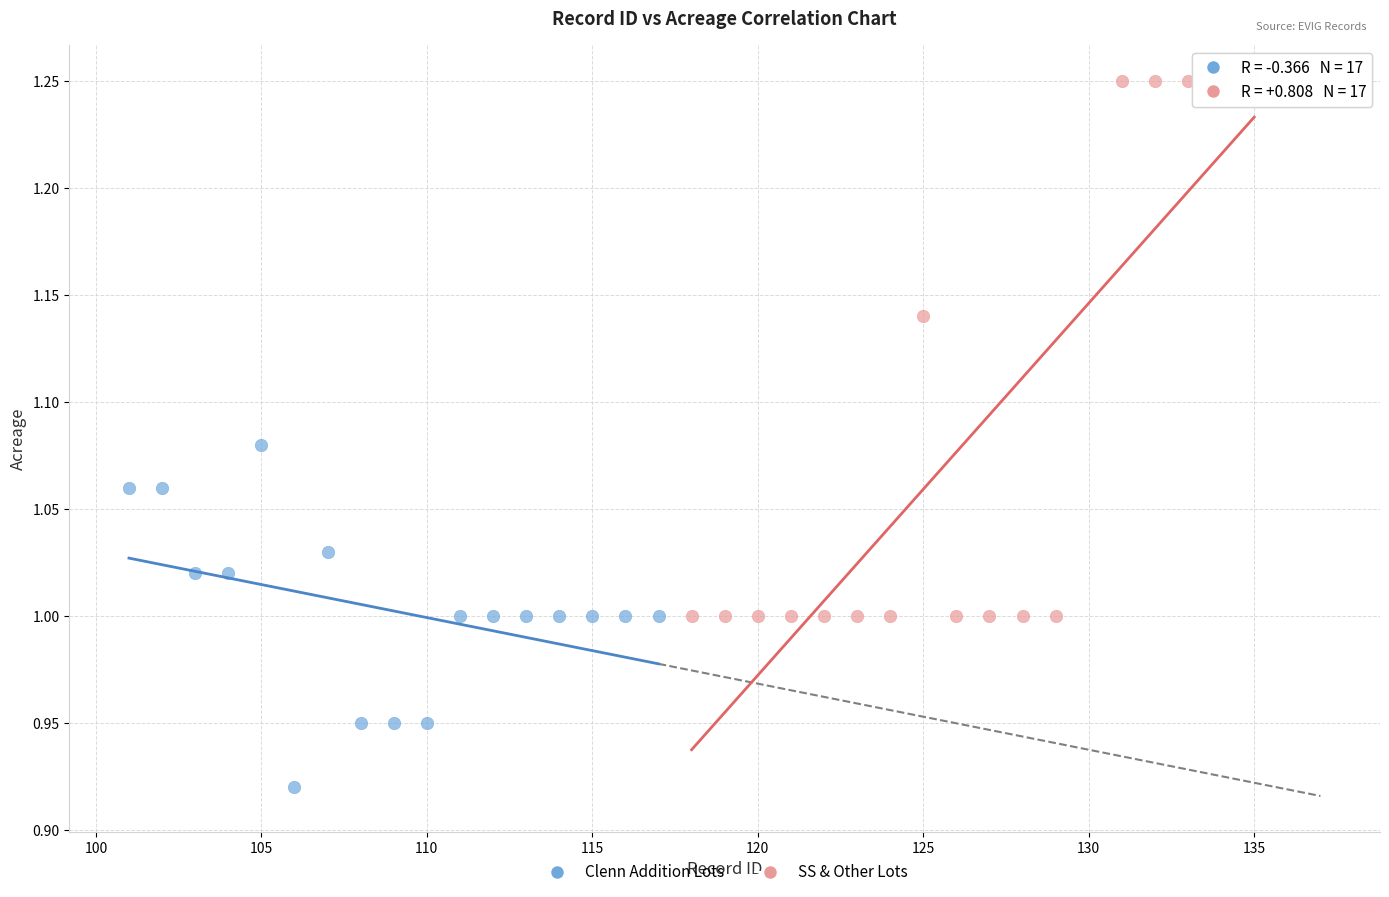

Which series reaches the maximum Y coordinate?

SS & Other Lots